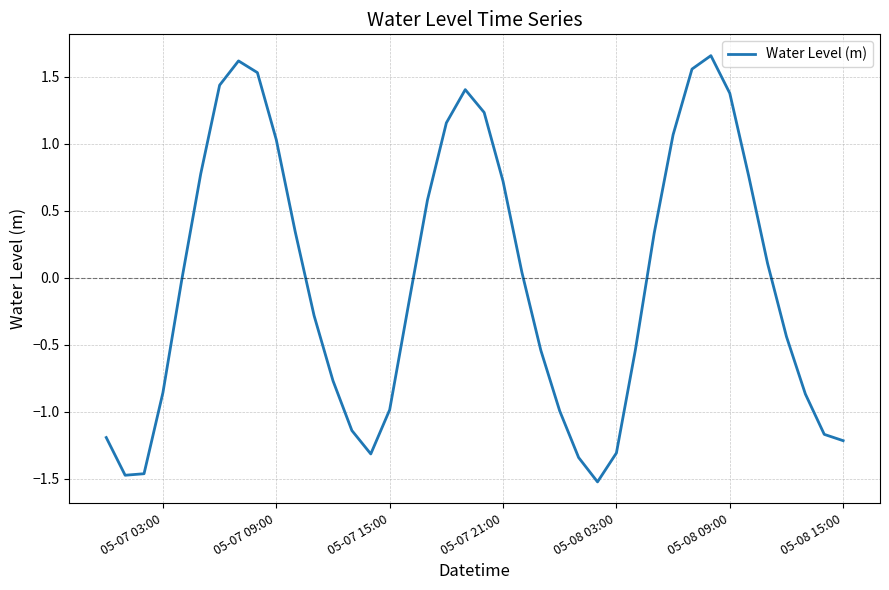

What is the difference between the maximum and minimum values?

3.2